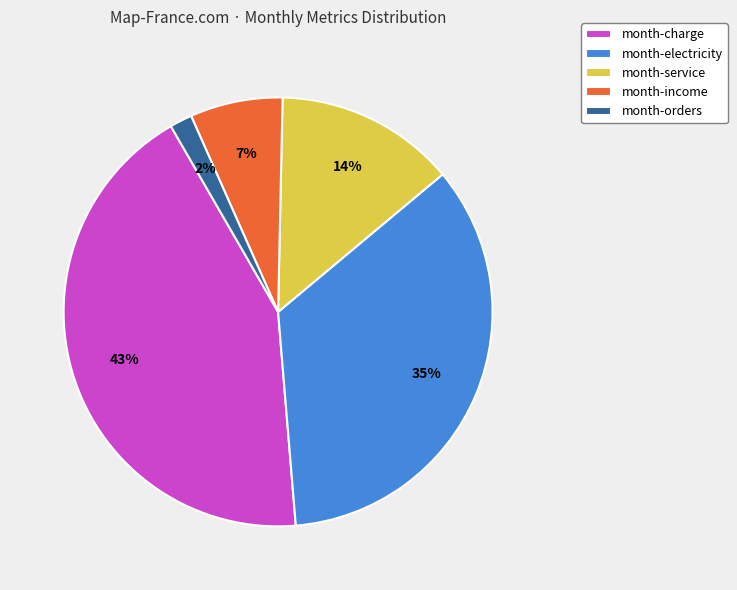

Do month-income and month-electricity together represent more than half of the pie?

No